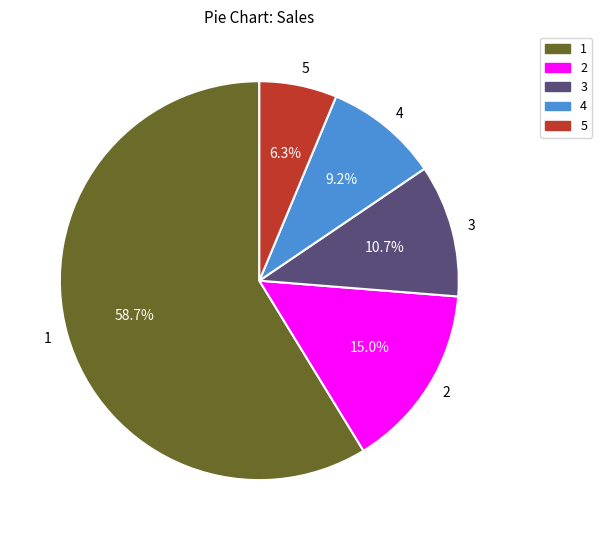

Which slice is the smallest?

5